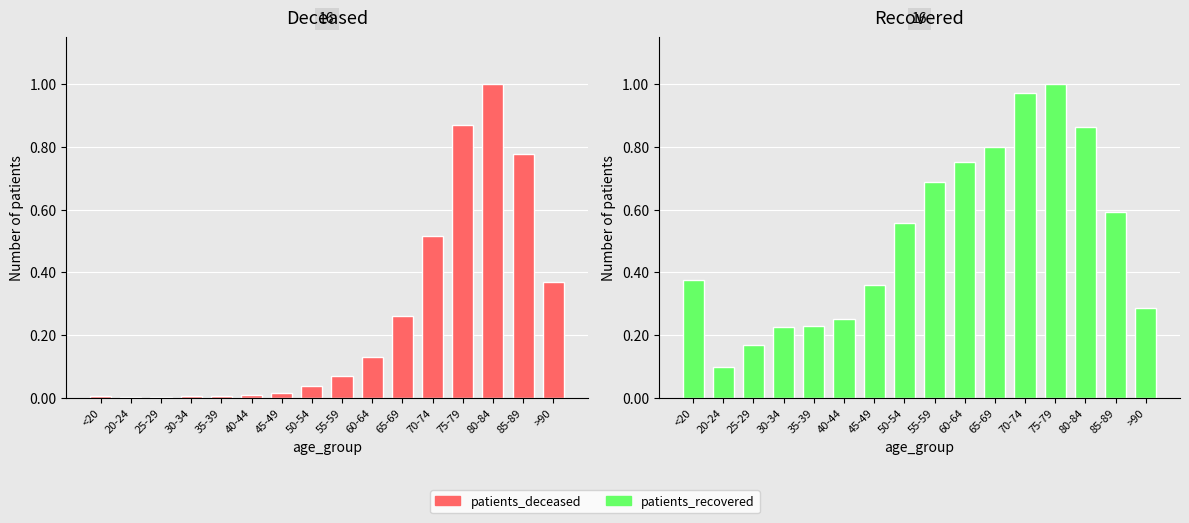

What is the label of the 14th bar from the right?

25-29